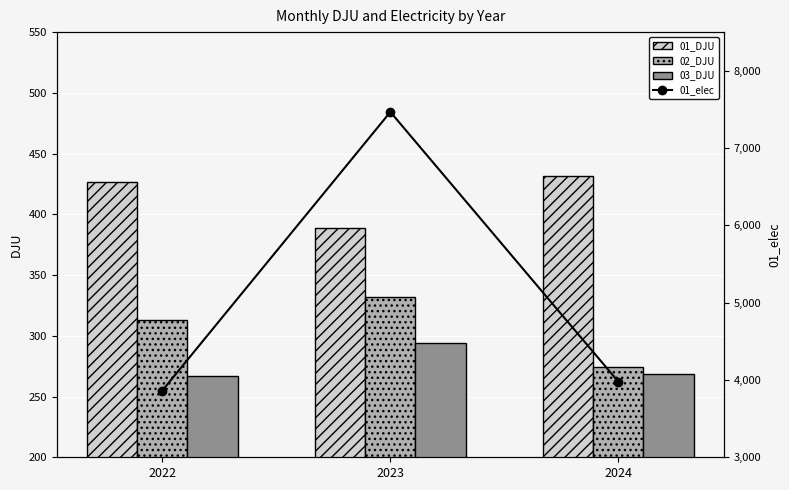

At how many categories does at least one series exceed 5954?

1